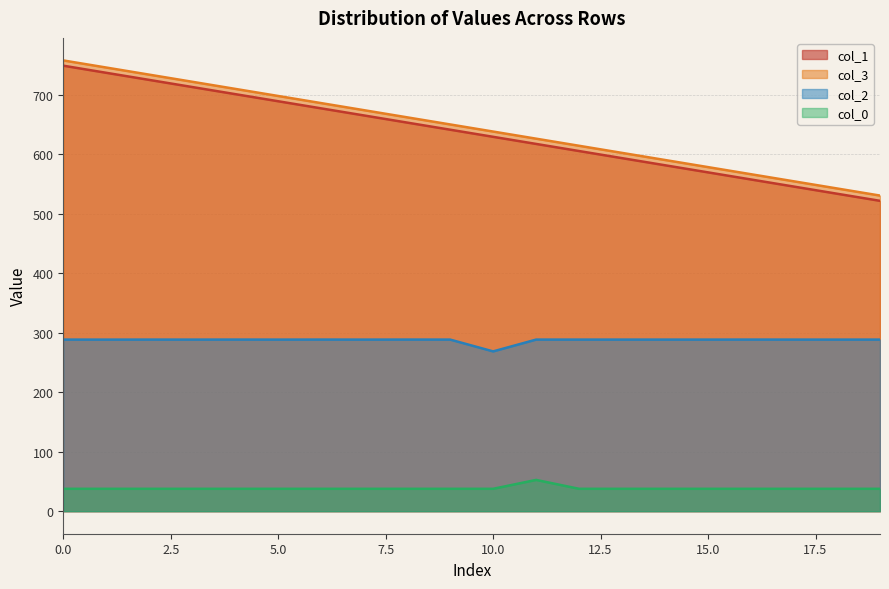

What is the greatest value displayed?

757.6